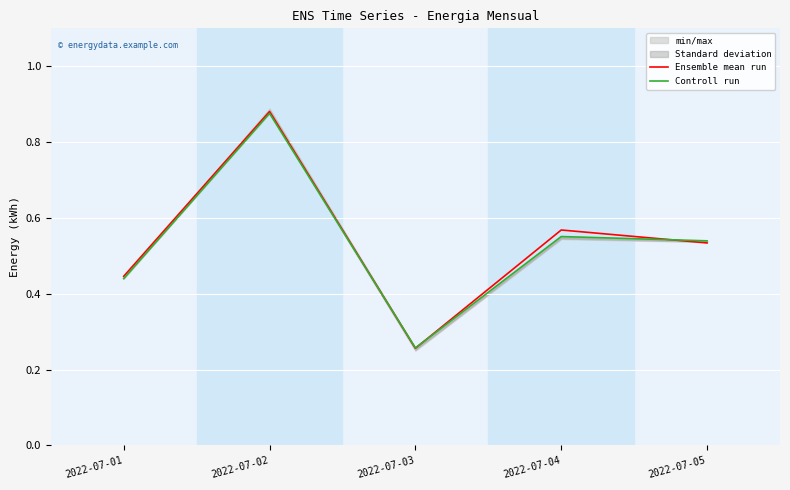

List the series in order of their overall mean, highest first.

Ensemble mean run, Controll run